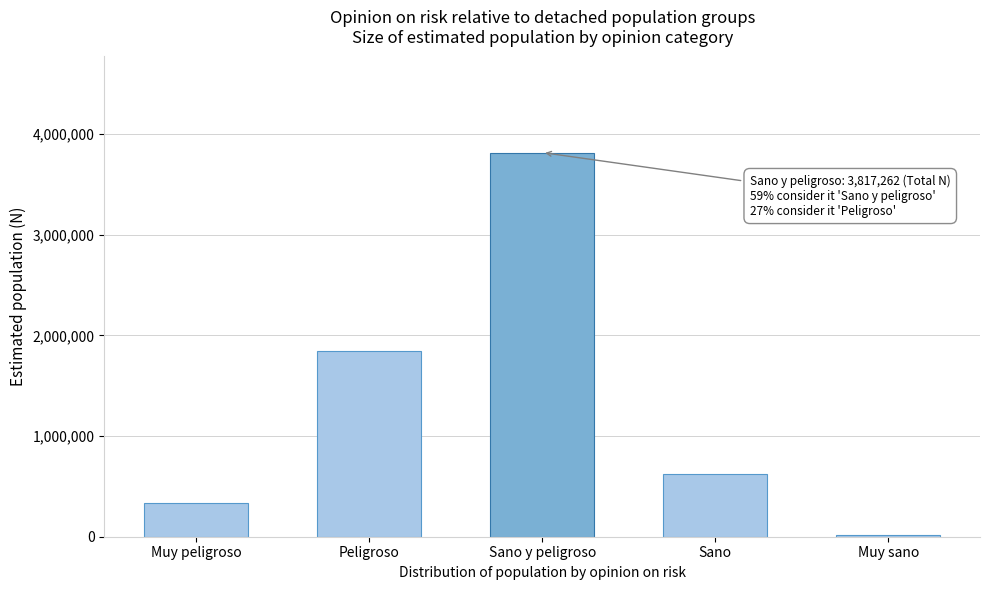

Reading left to right, what are all the values shown in this chart?

Muy peligroso=332543	Peligroso=1842952	Sano y peligroso=3817262	Sano=626544	Muy sano=16566